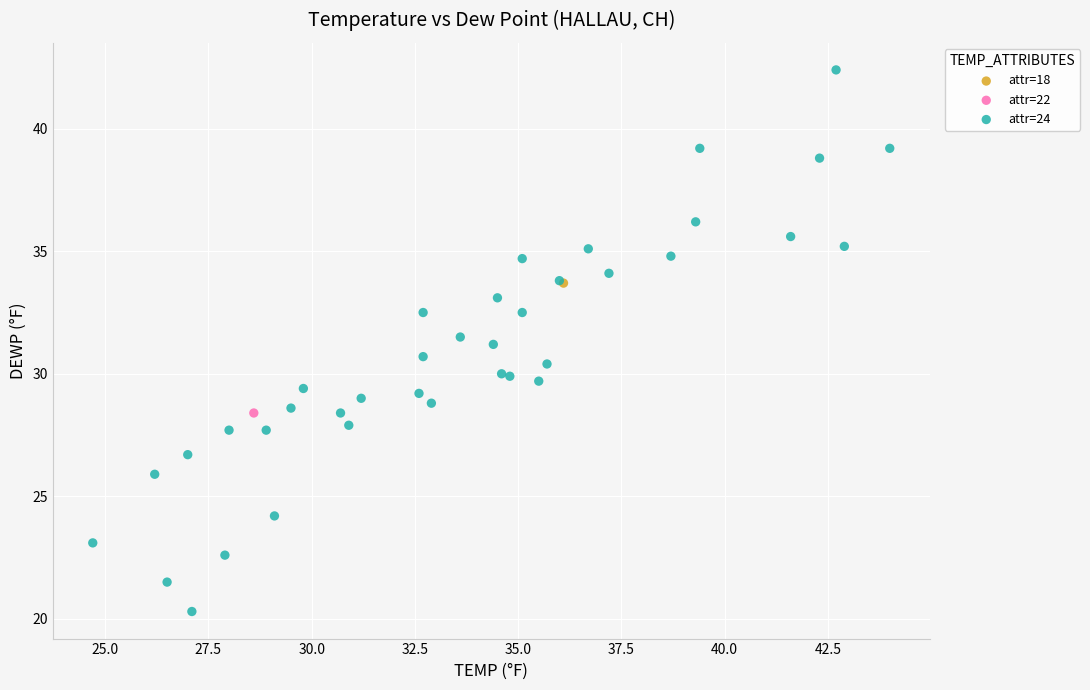

What are all the series names shown in the legend?

attr=18, attr=22, attr=24